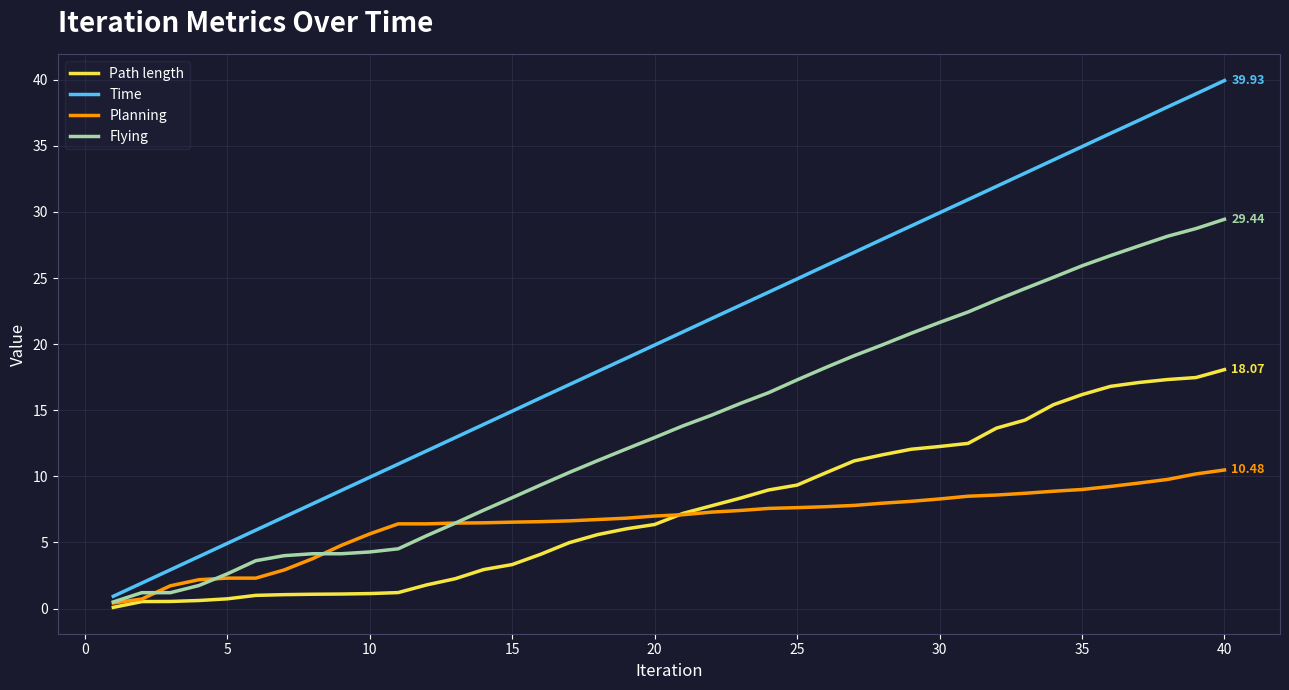

What is the minimum value shown in the chart?

0.1